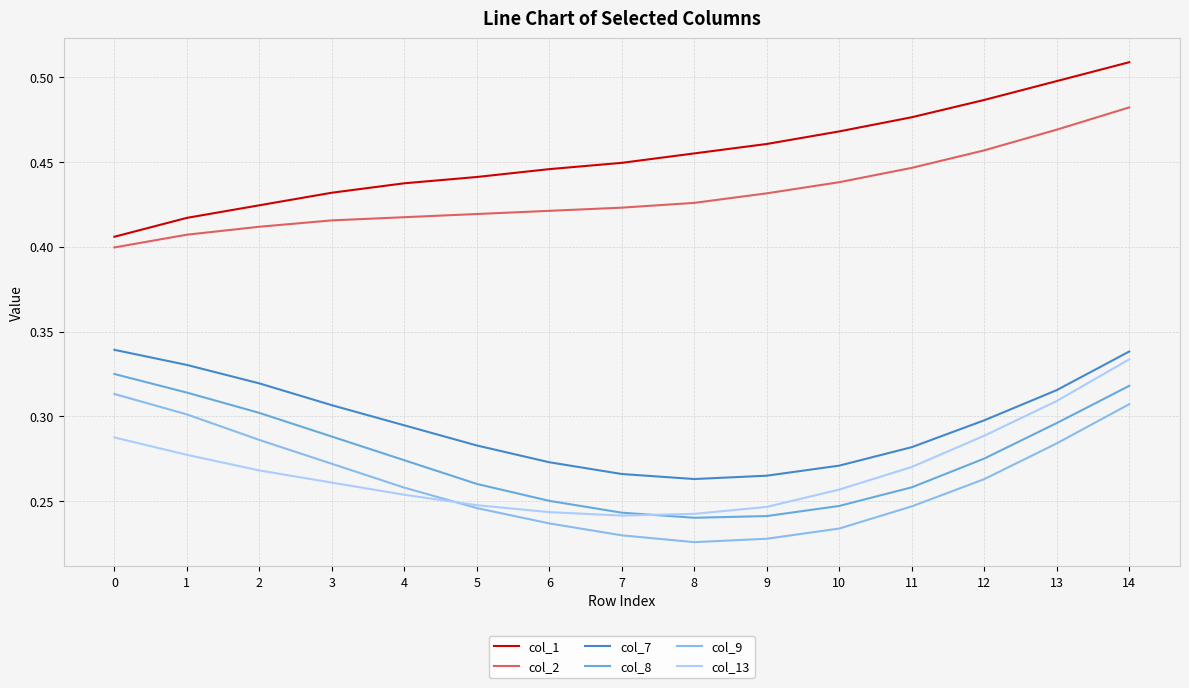

The col_13 series shows 0.1 at 12. True or false?

False